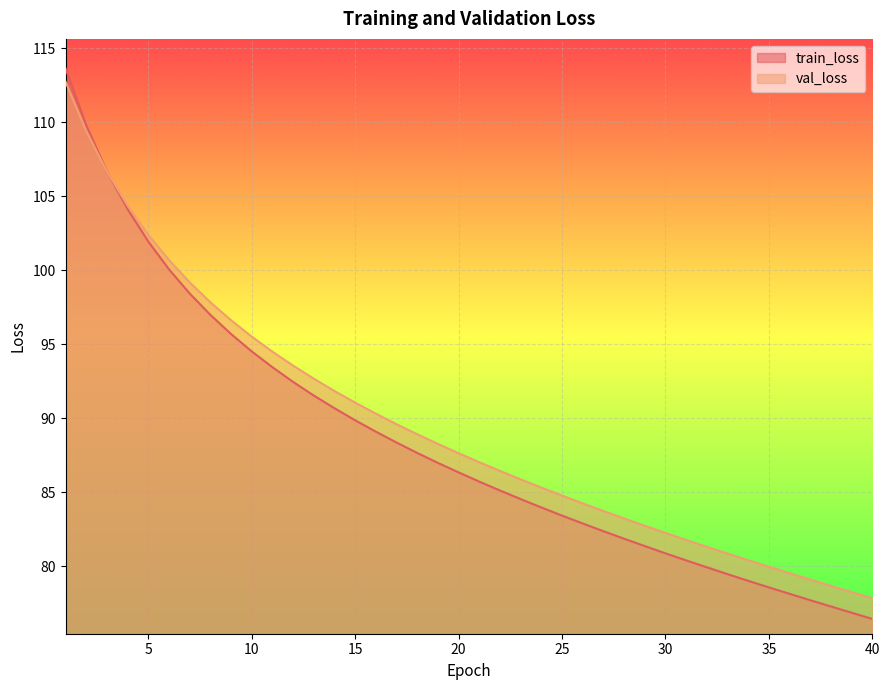

True or false: train_loss has a value of 95.7 at 9.

True